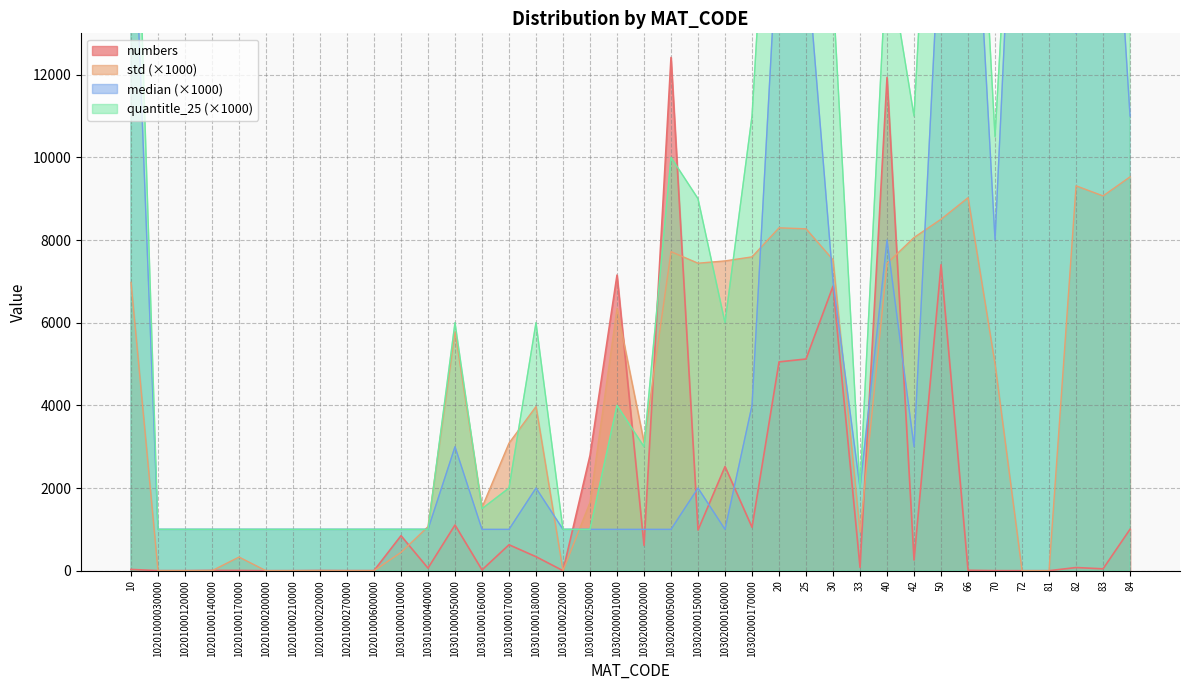

At how many categories does at least one series exceed 23832?

2